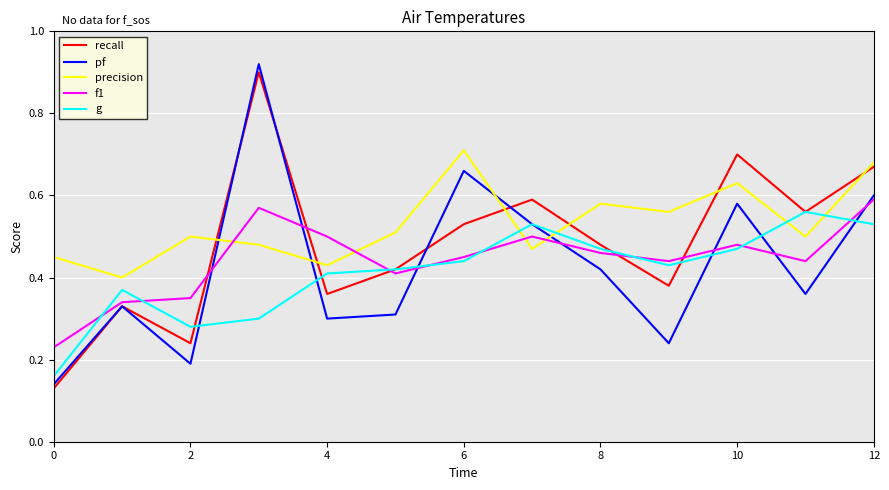

True or false: pf and precision intersect in this chart.

True